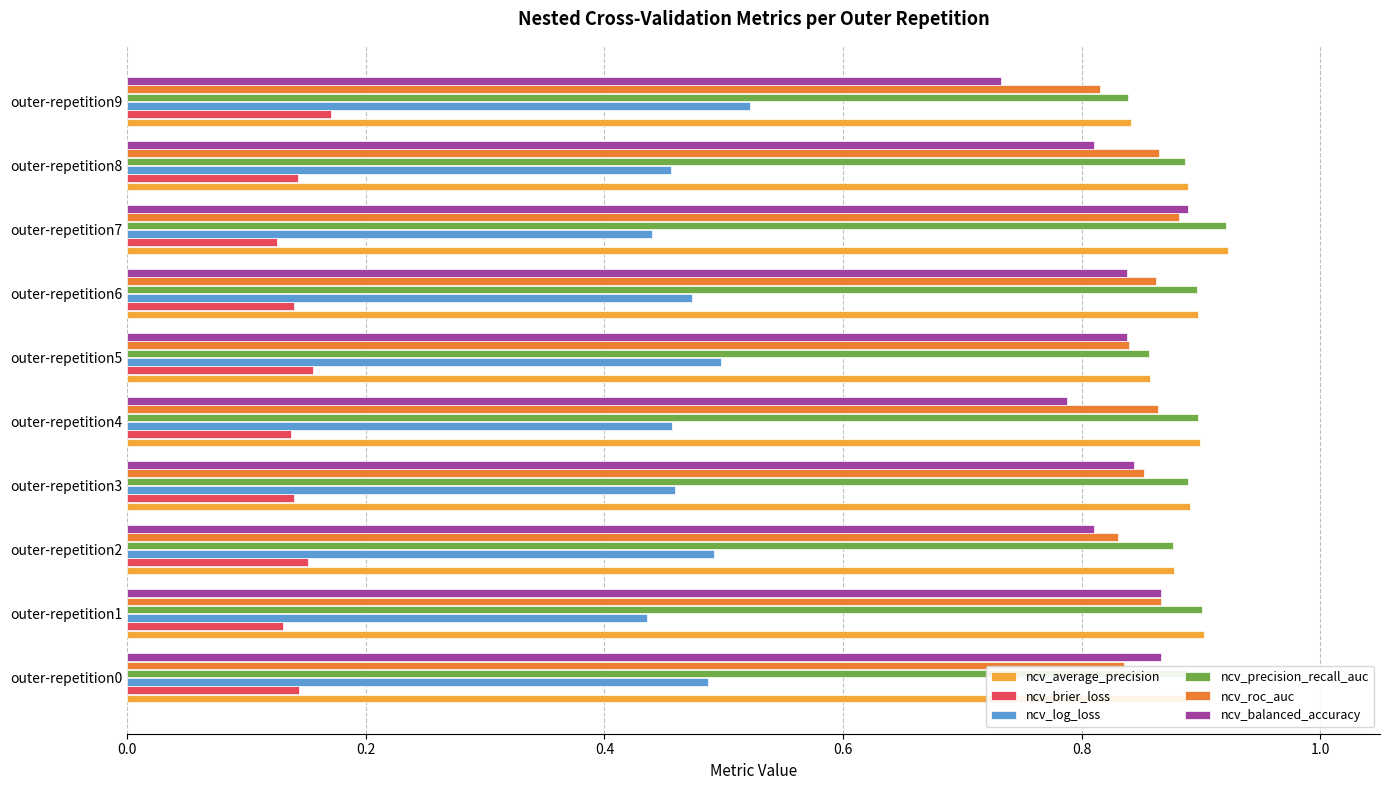

Which category has the highest value in the ncv_log_loss series?

outer-repetition9